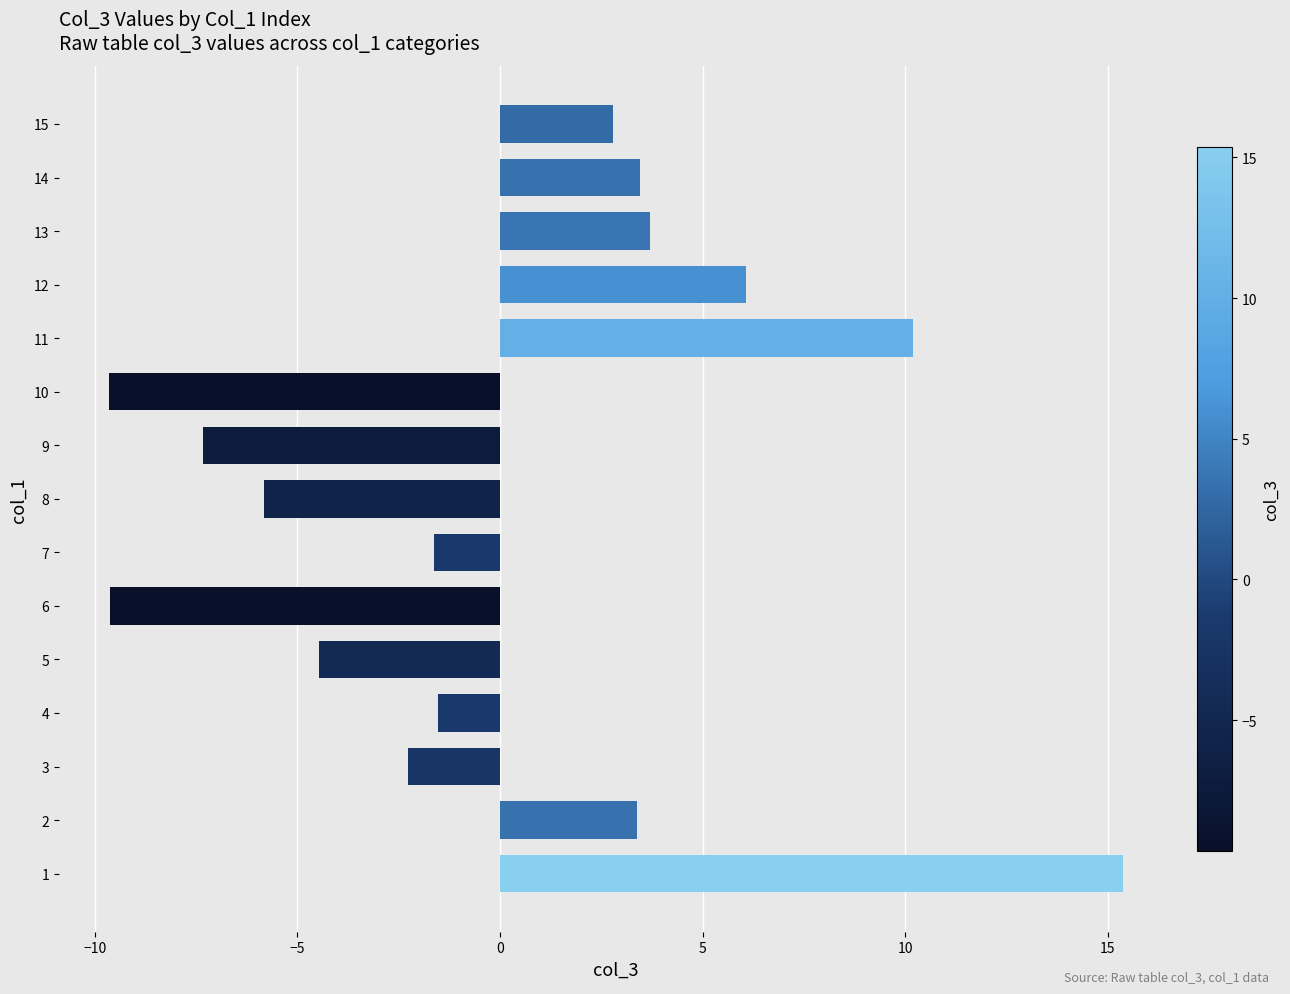

Count the number of categories in the chart.

15